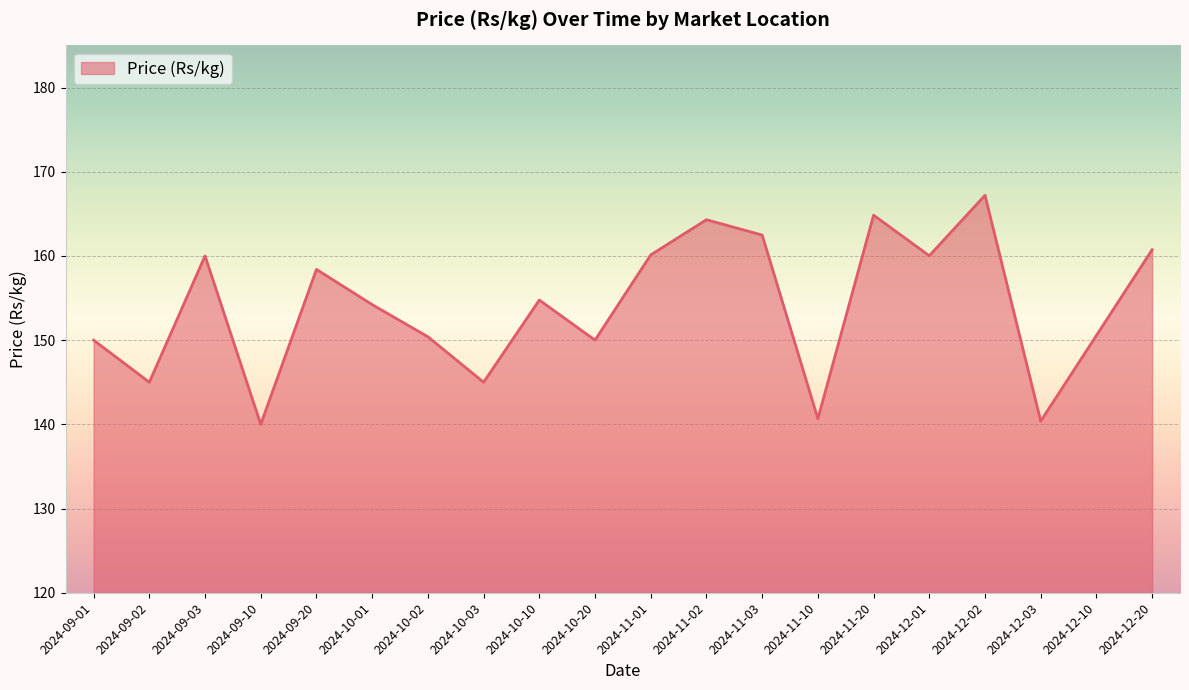

What is the change in value from 2024-10-02 to 2024-12-01?

+9.6